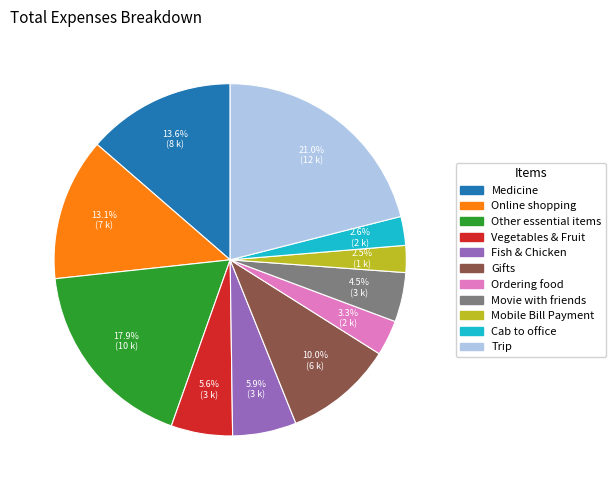

What portion of the pie excludes Cab to office?

97.4%